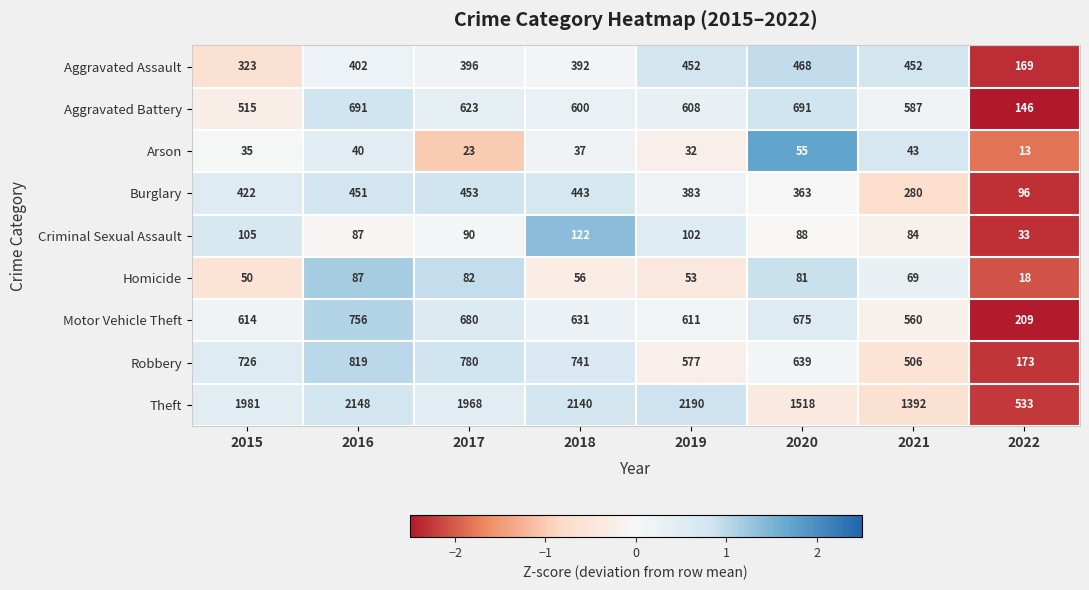

What is the difference between the maximum and minimum values in the Aggravated Assault series?

299